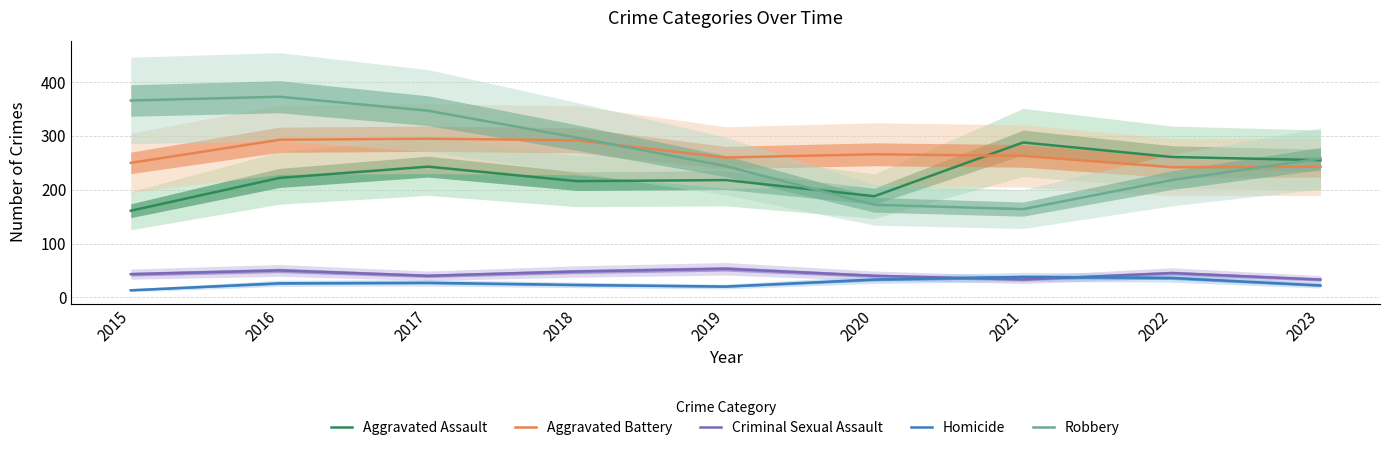

What is the value of the Homicide point at the 5th from the left?

20